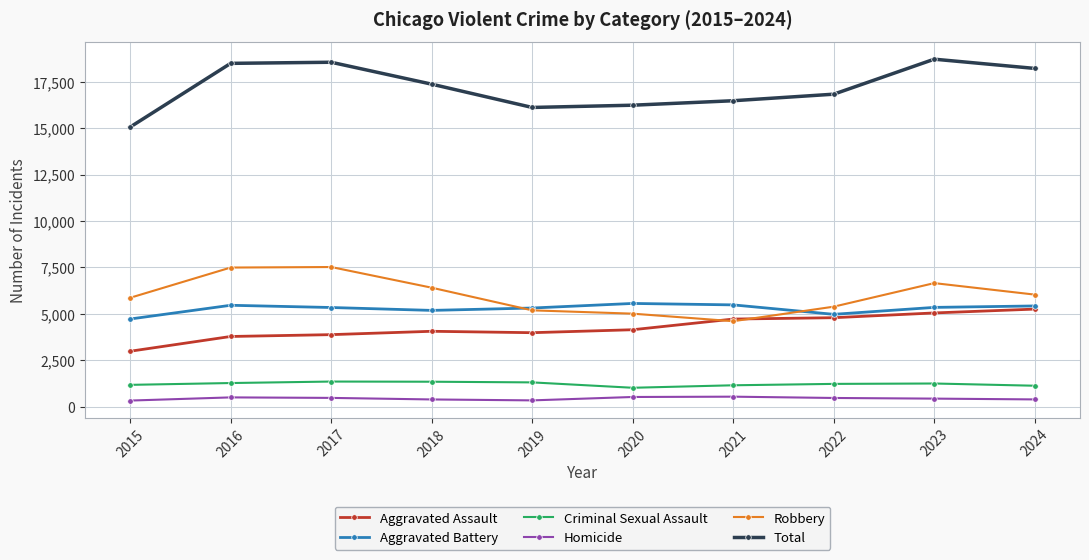

What is the difference between the Total values at 2019 and 2016?

2377